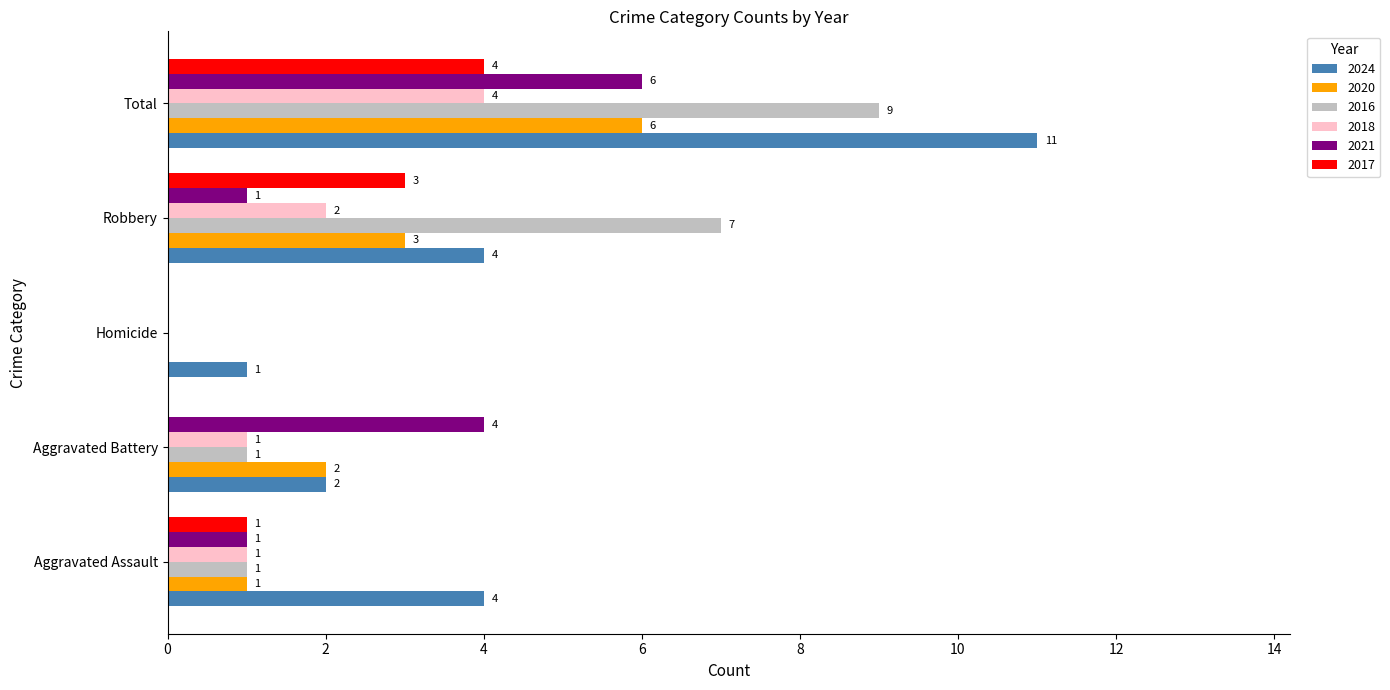

What value does the 2018 series have at Total?

4